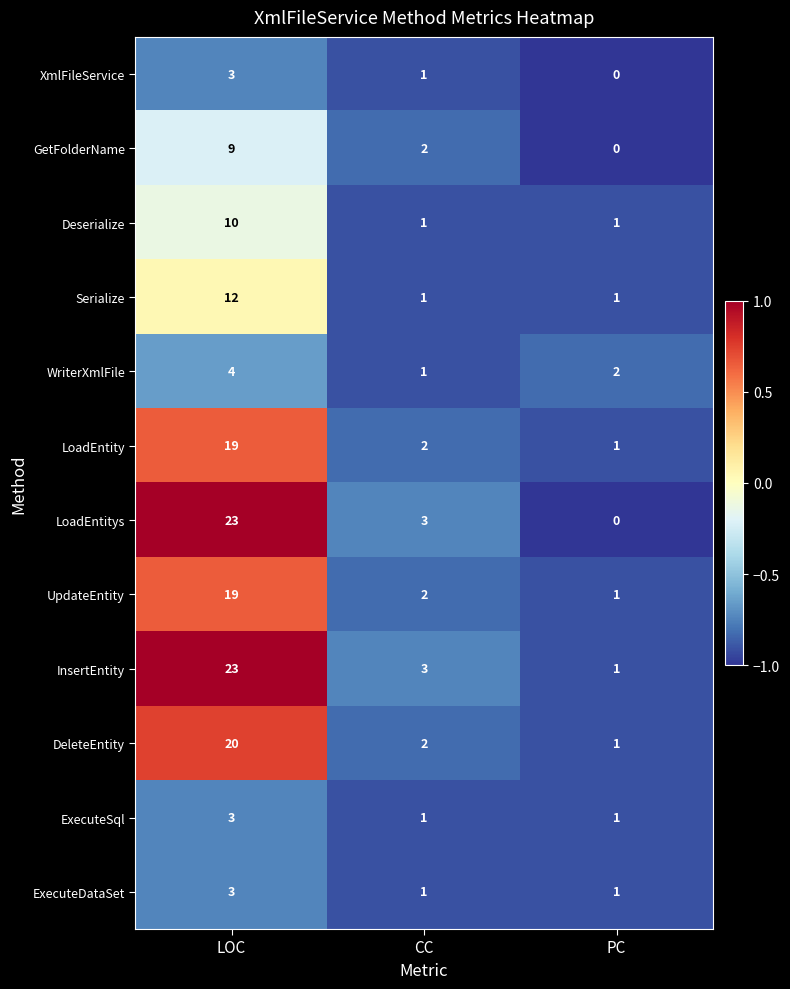

What is the maximum value for ExecuteSql?

3